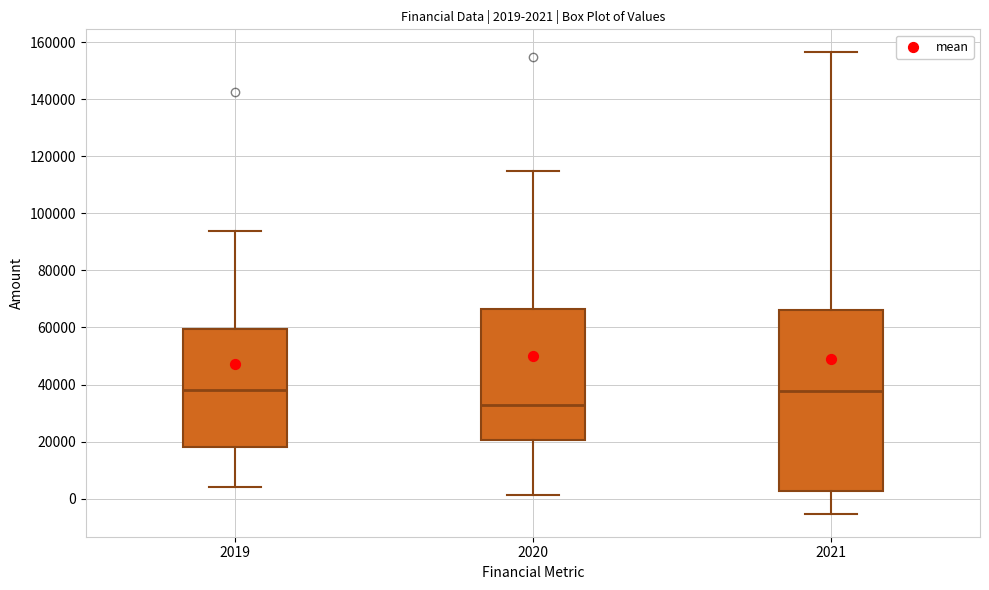

Which box has the lowest median line?

2020